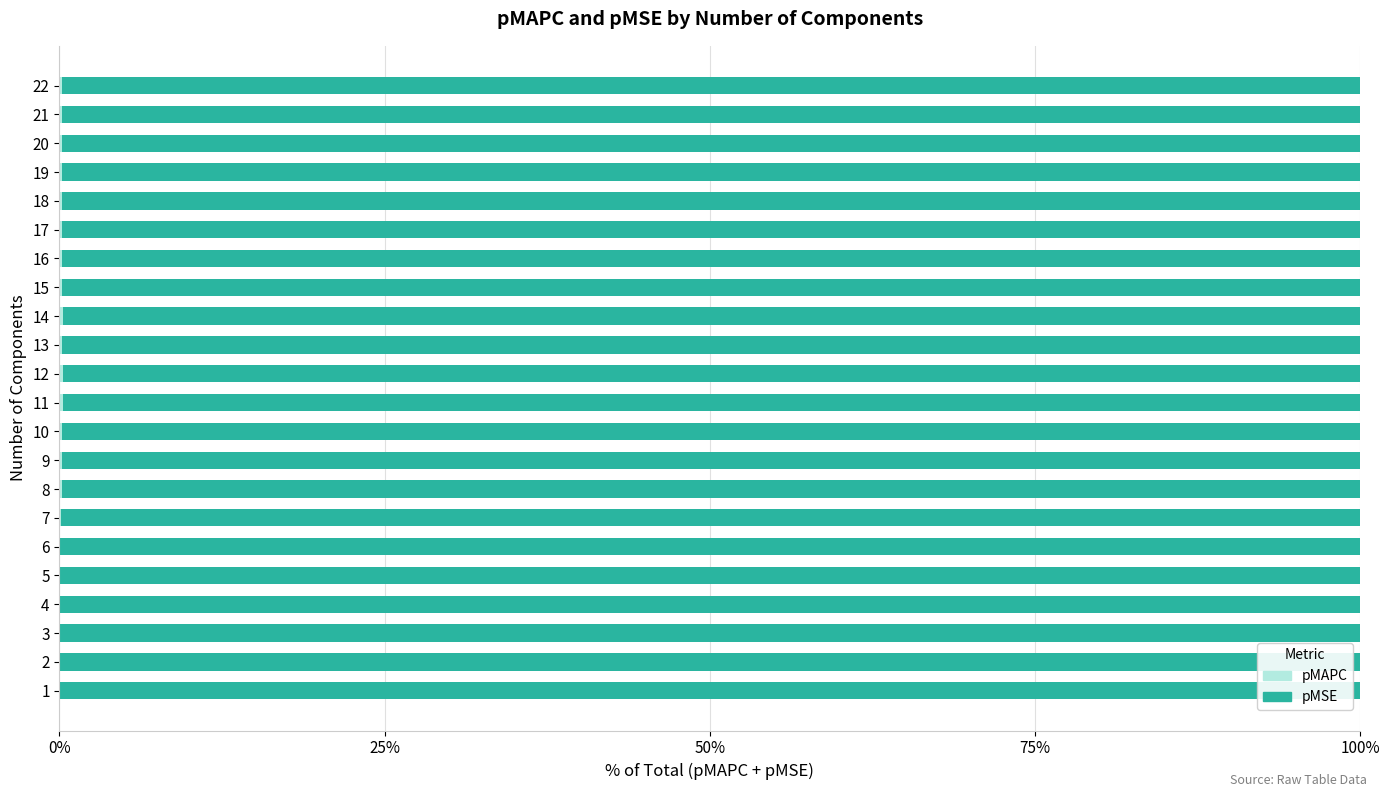

Between 8 and 13, which series saw the biggest shift?

pMSE